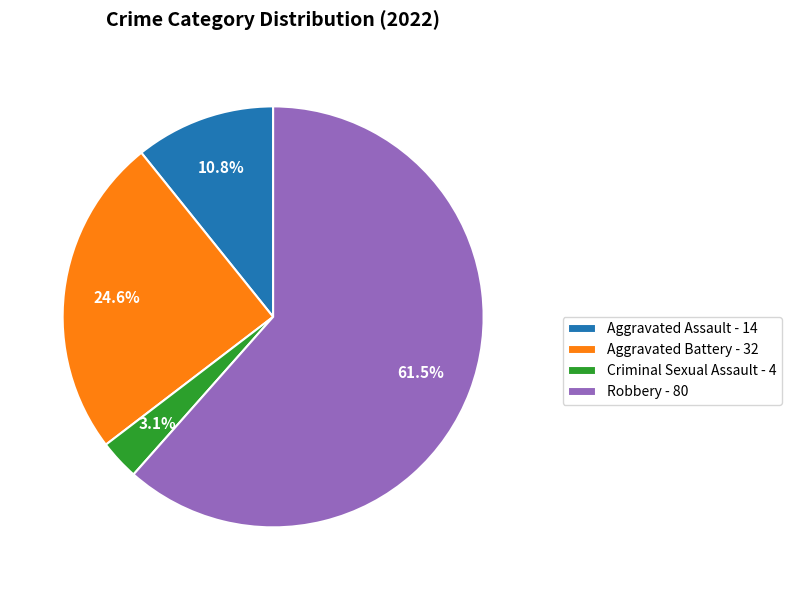

What is the ratio of the value at Aggravated Battery - 32 to the value at Robbery - 80?

0.4